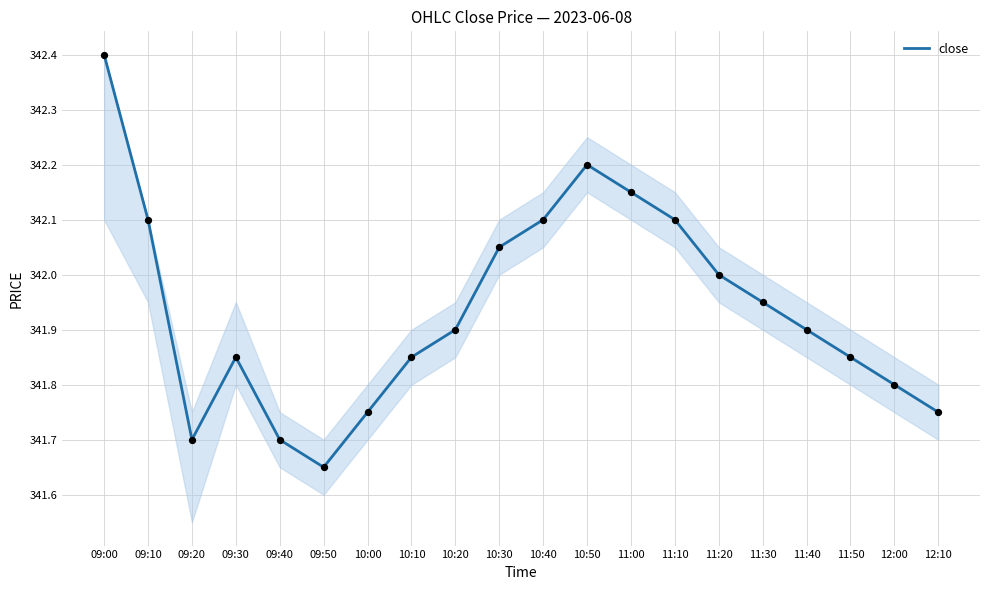

What is the change in value from 10:00 to 11:30?

+0.2